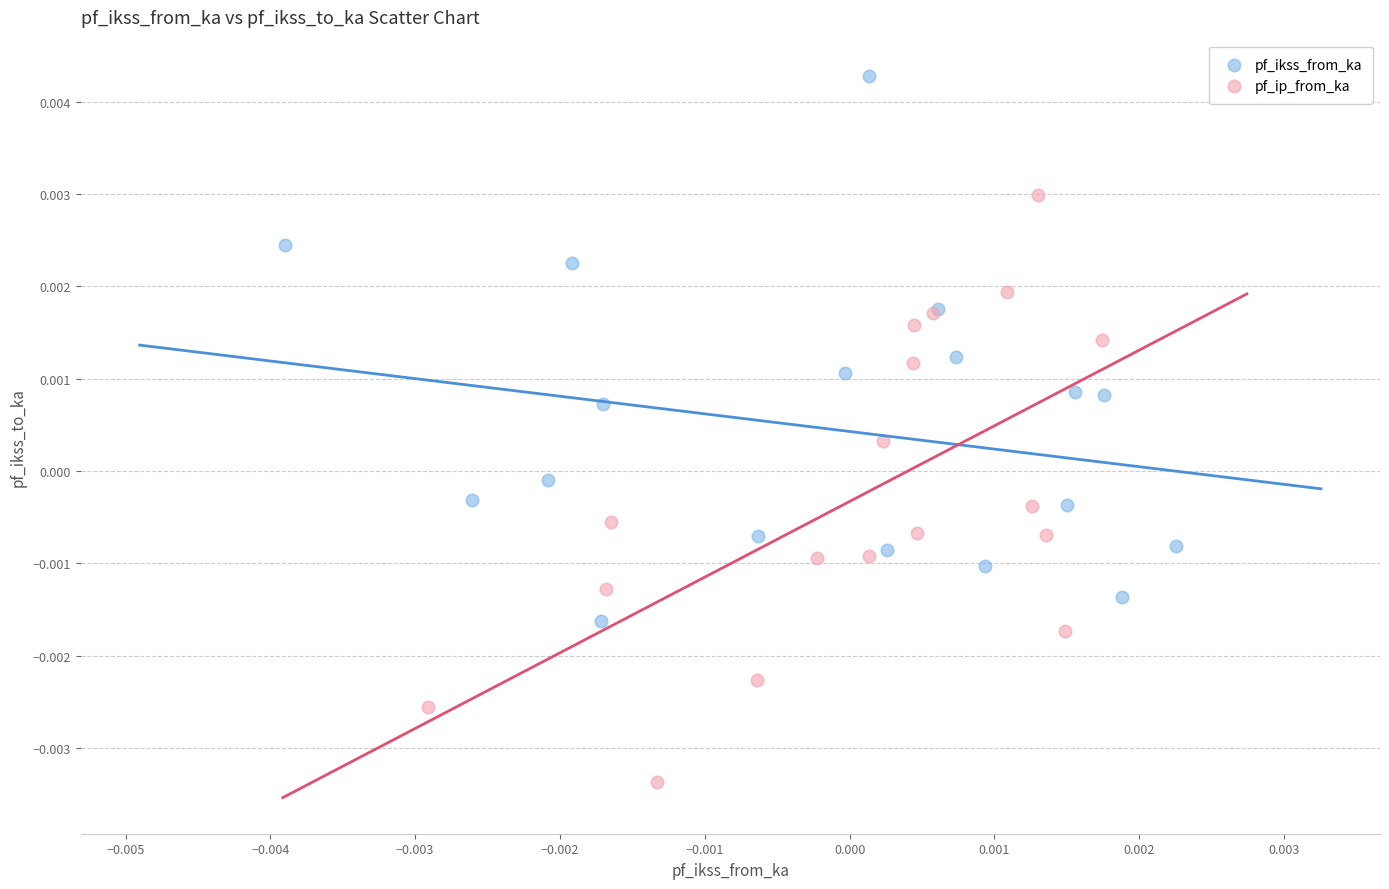

Which series reaches the maximum Y coordinate?

pf_ikss_from_ka